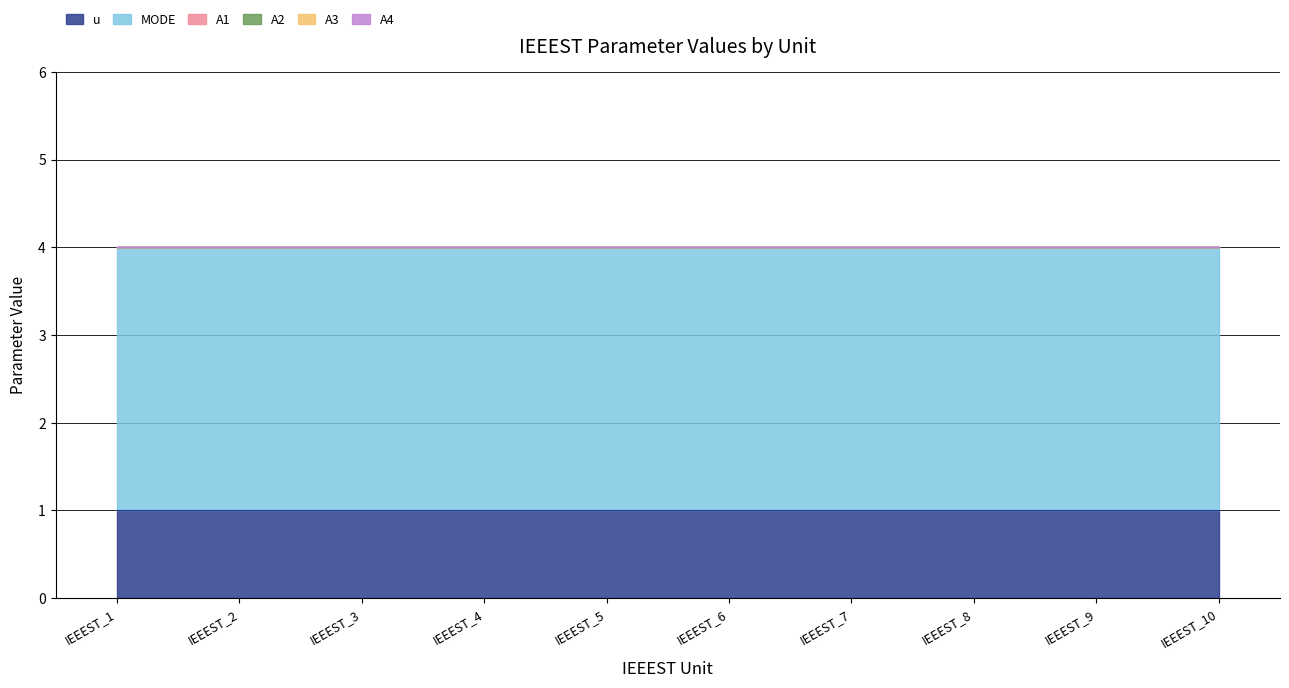

Is the value of A4 at IEEEST_4 greater than the value of u at IEEEST_8?

No